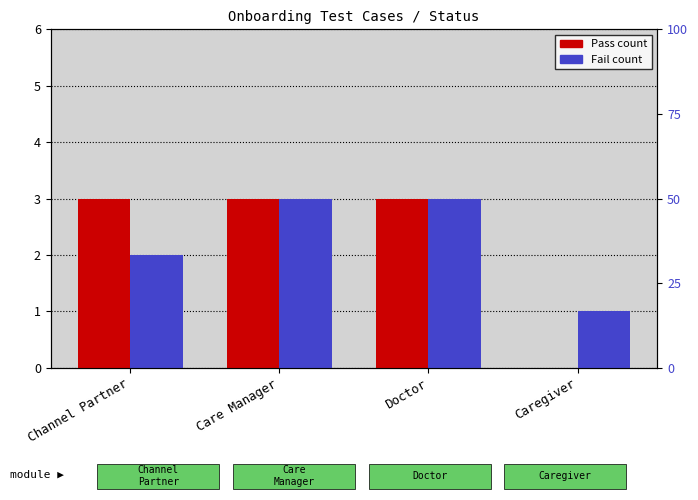

At which label does Fail reach its minimum?

Caregiver